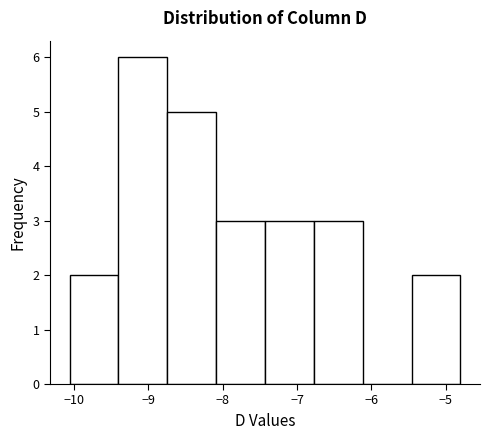

Reading left to right, list every bar in this chart as the range it spans on the x-axis followed by its height. Neither the bar edges nor the heights are printed on the chart, so give them approximately, as read against the axes.

-10.1 to -9.4: 2
-9.4 to -8.7: 6
-8.7 to -8.1: 5
-8.1 to -7.4: 3
-7.4 to -6.8: 3
-6.8 to -6.1: 3
-6.1 to -5.5: 0
-5.5 to -4.8: 2